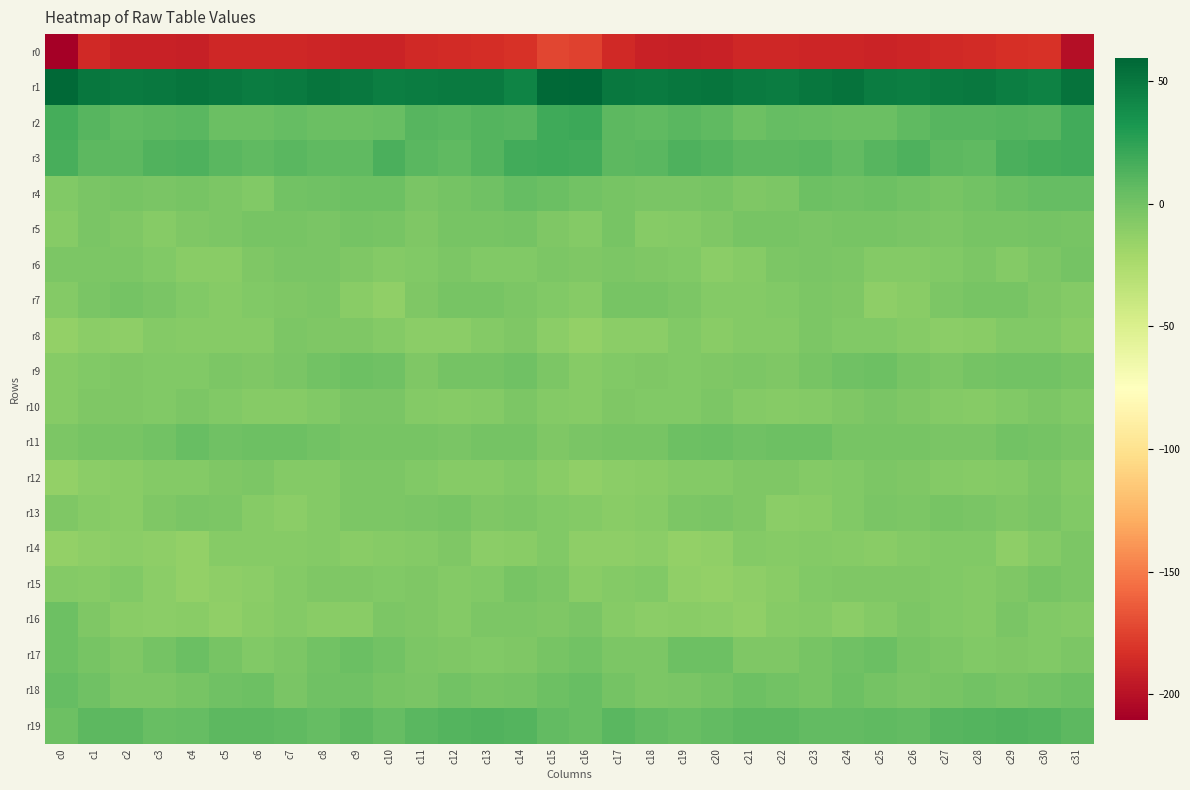

Between c29 and c25, which is larger?

c29